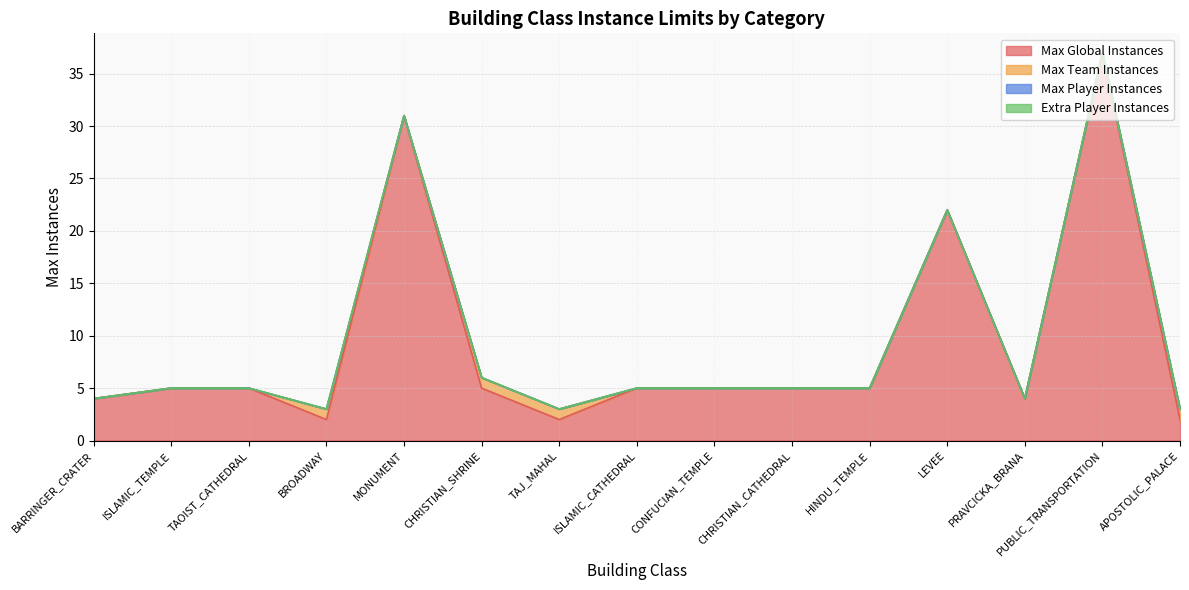

What is the total value across all series at TAOIST_CATHEDRAL?

5